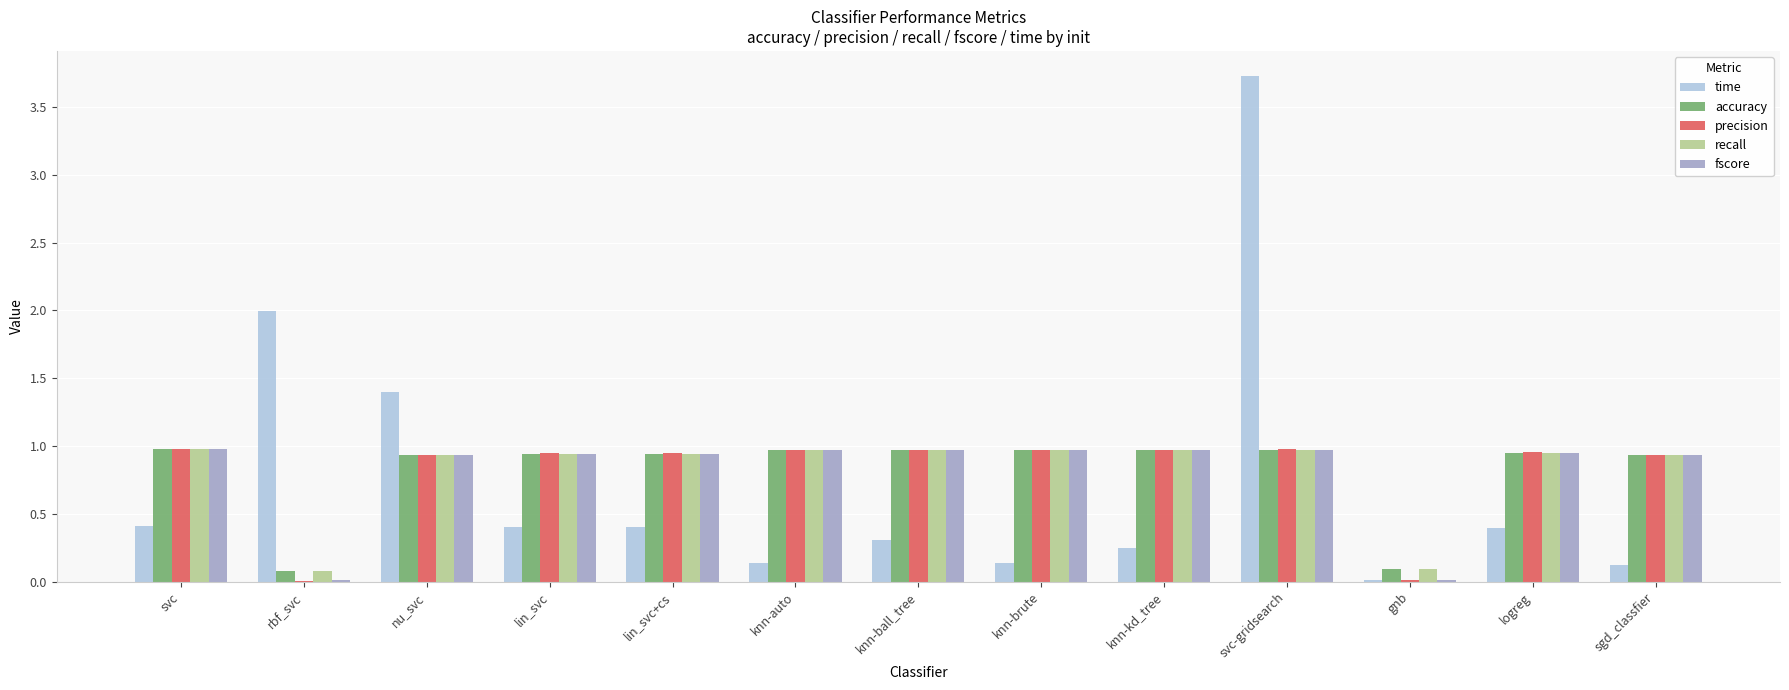

The value of accuracy at knn-auto is 1.5. True or false?

False